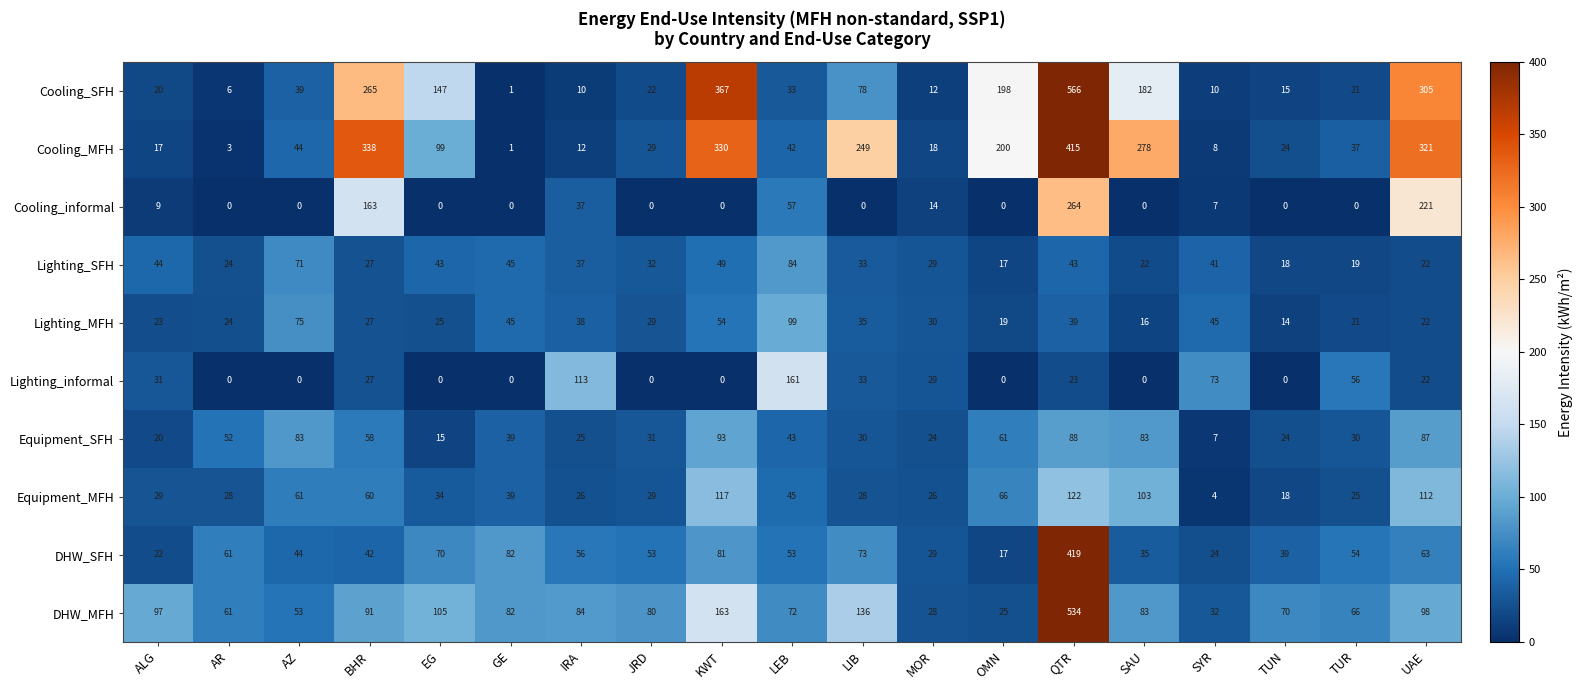

At which label does Lighting_MFH first exceed 29?

AZ